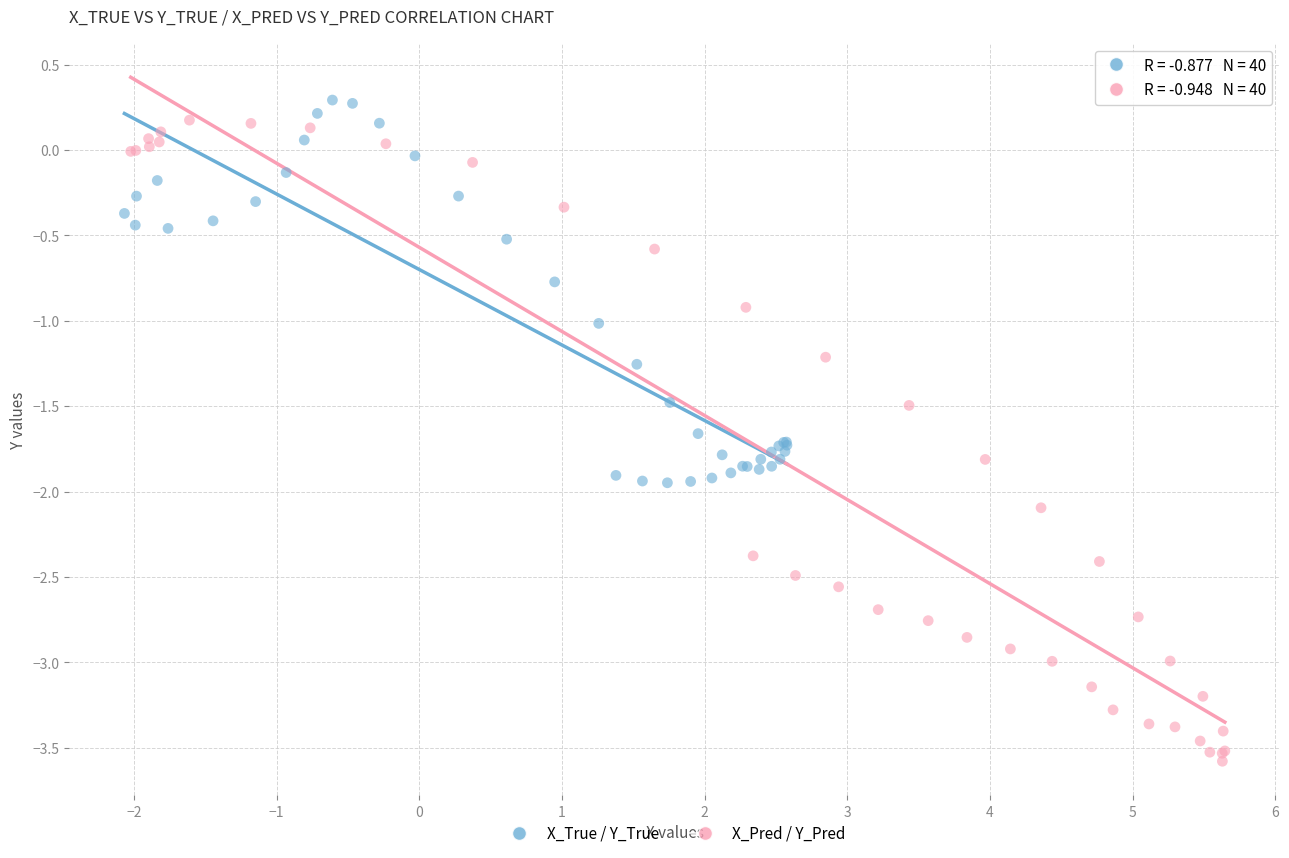

Which series contains the lowest Y value?

X_Pred / Y_Pred